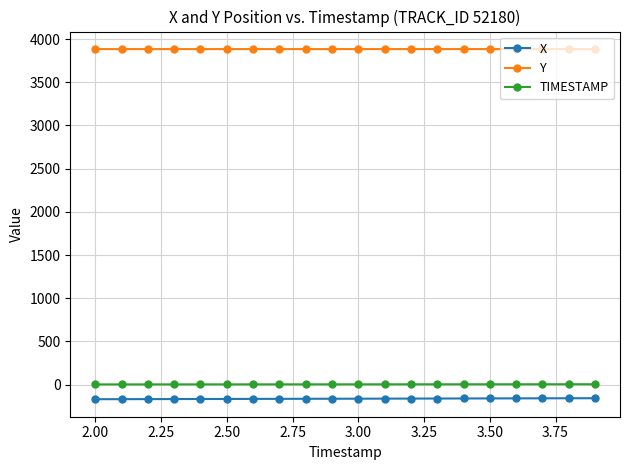

What is the sum of all TIMESTAMP values?

59.0